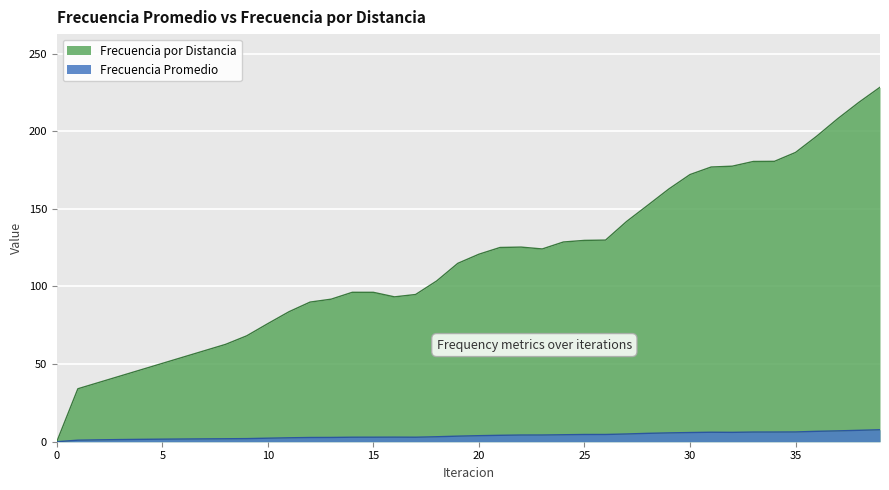

True or false: Frecuencia Promedio has a value of 7.7 at 39.

True